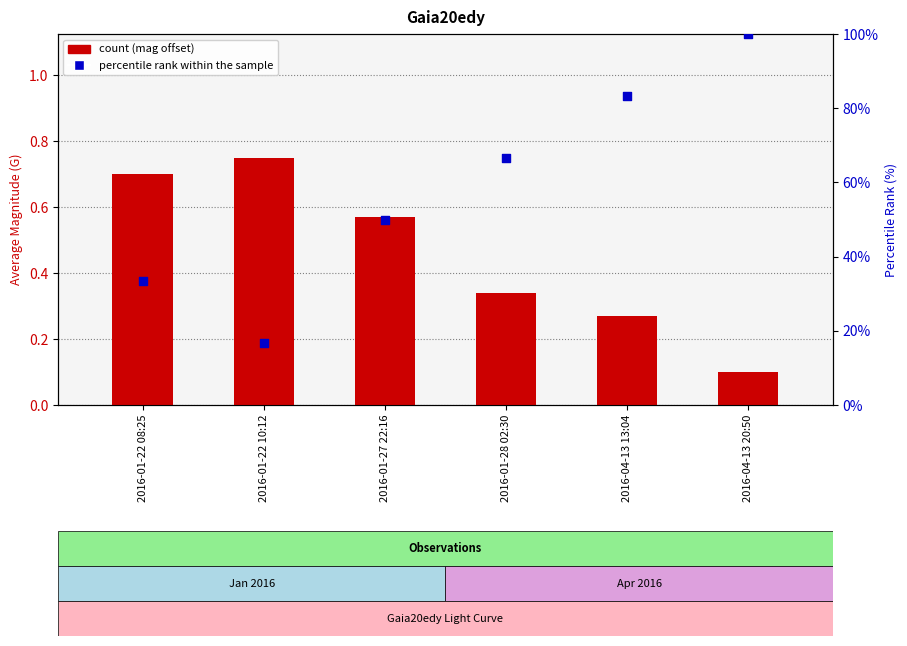

Which series has the largest total across all categories?

percentile rank within the sample